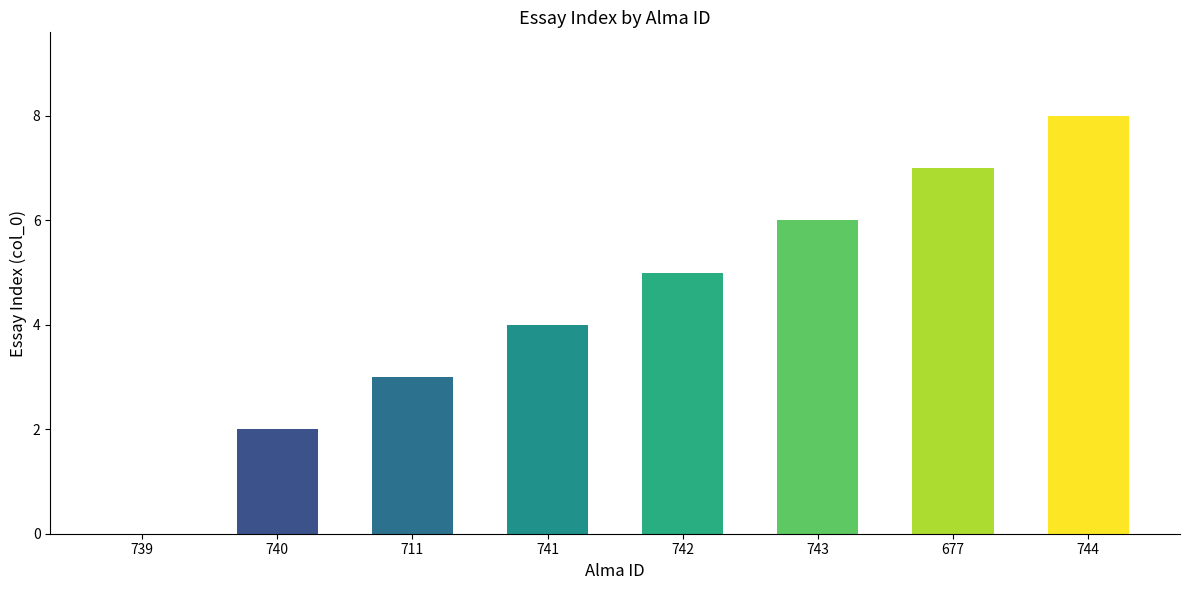

The chart shows a value of 8 at 744. True or false?

True